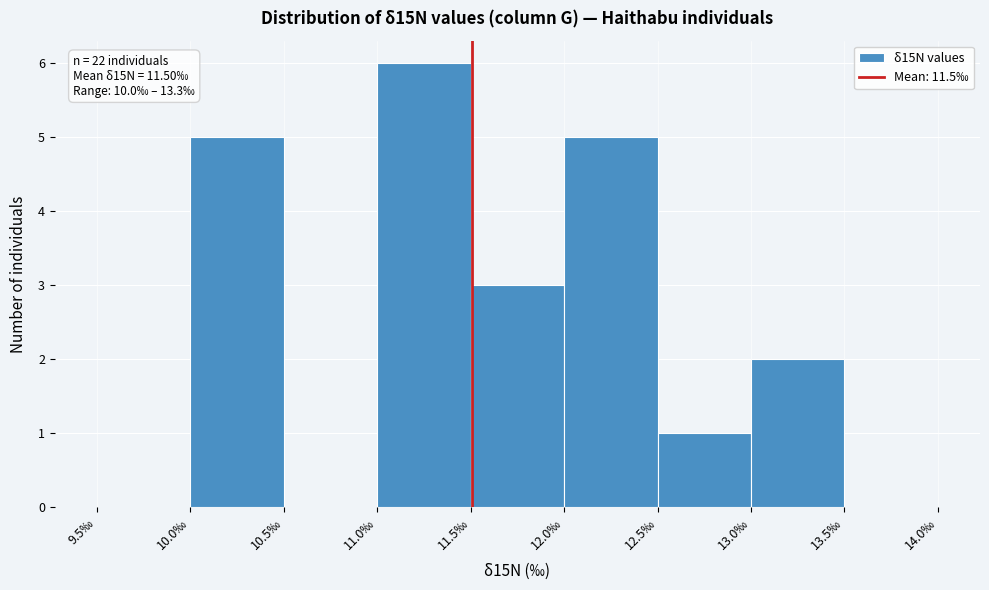

Over which range of the x-axis is the bar tallest?

11.0 to 11.5